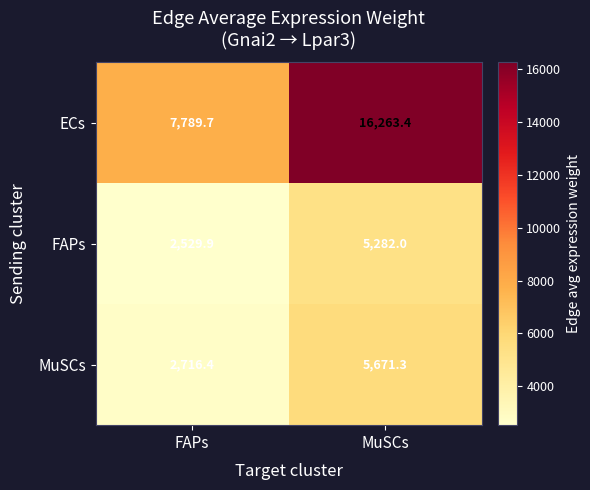

What is the difference between the highest and lowest values at MuSCs?

10981.4